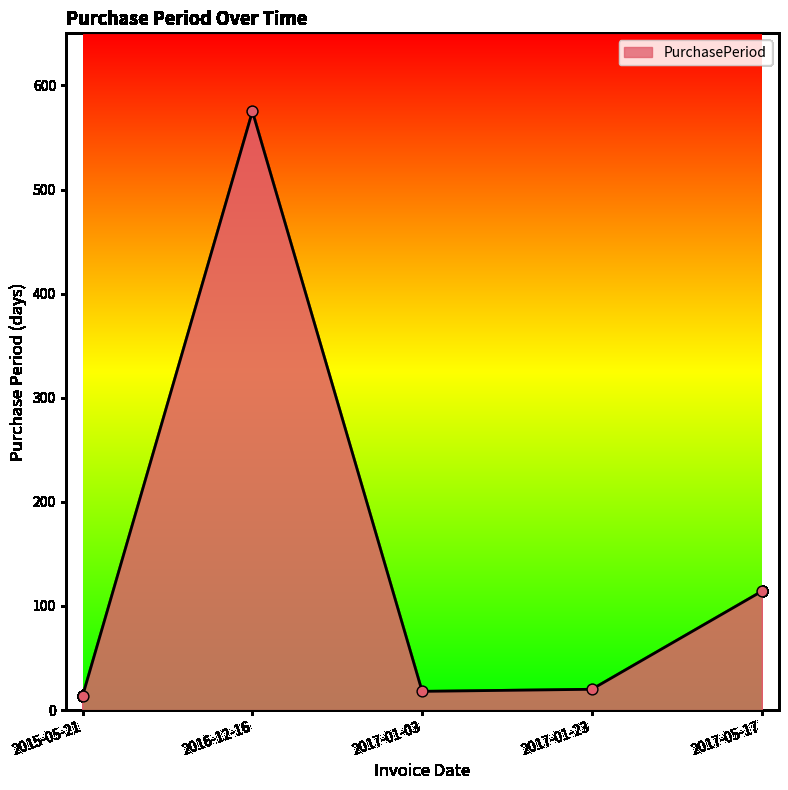

What is the change in value from 2015-05-21 to 2017-01-03?

+4